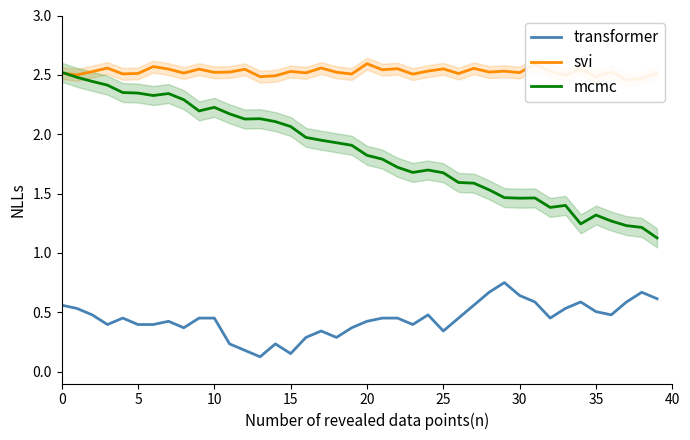

How many series are shown in this chart?

3